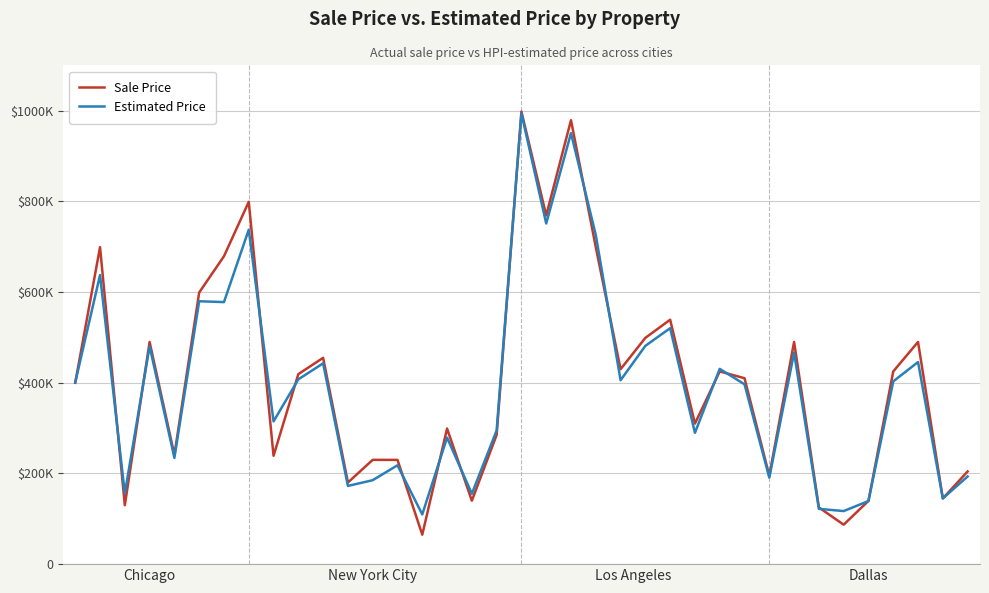

How many intersections are there between Estimated Price and Sale Price?

17